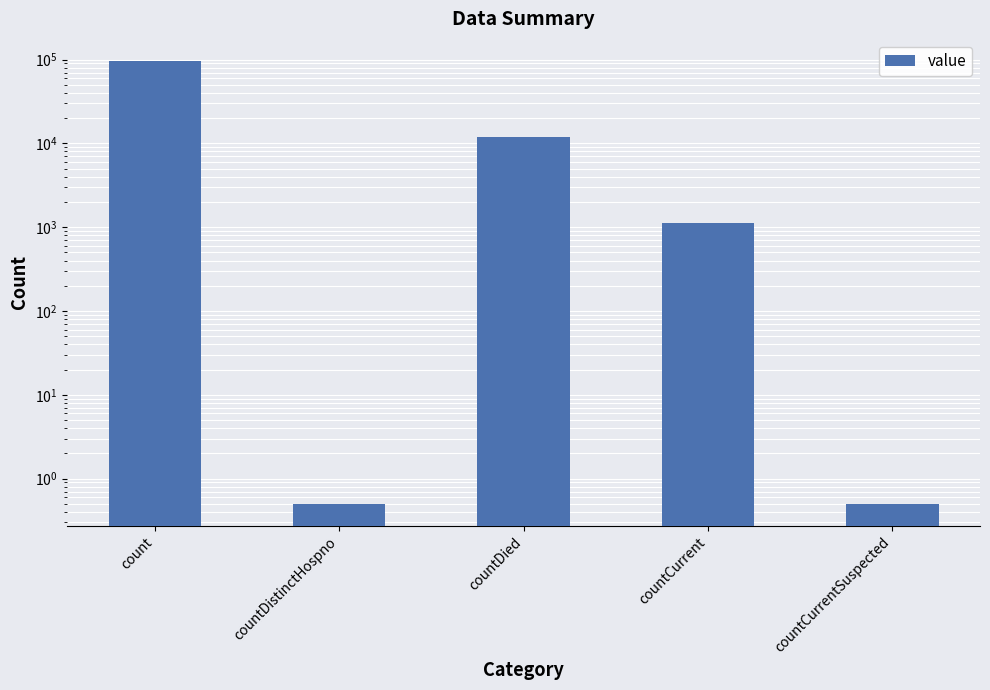

How many values are below 1135?

2